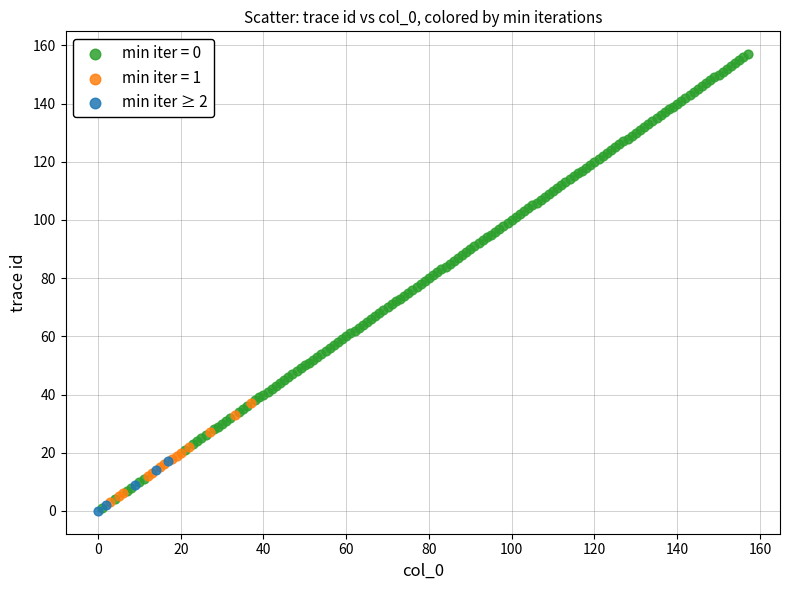

Which series contains the highest Y value?

min iter = 0